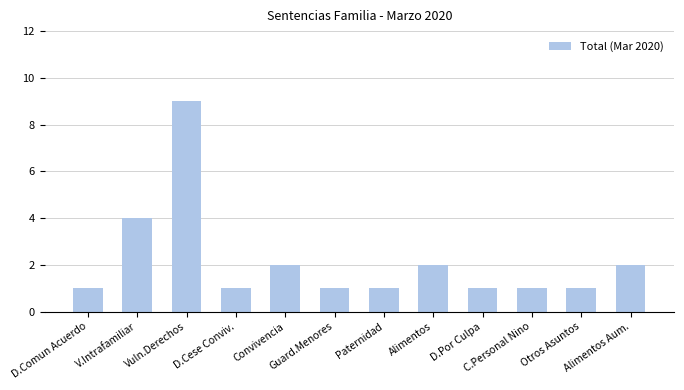

Is it true that the value at Otros Asuntos is 1?

True